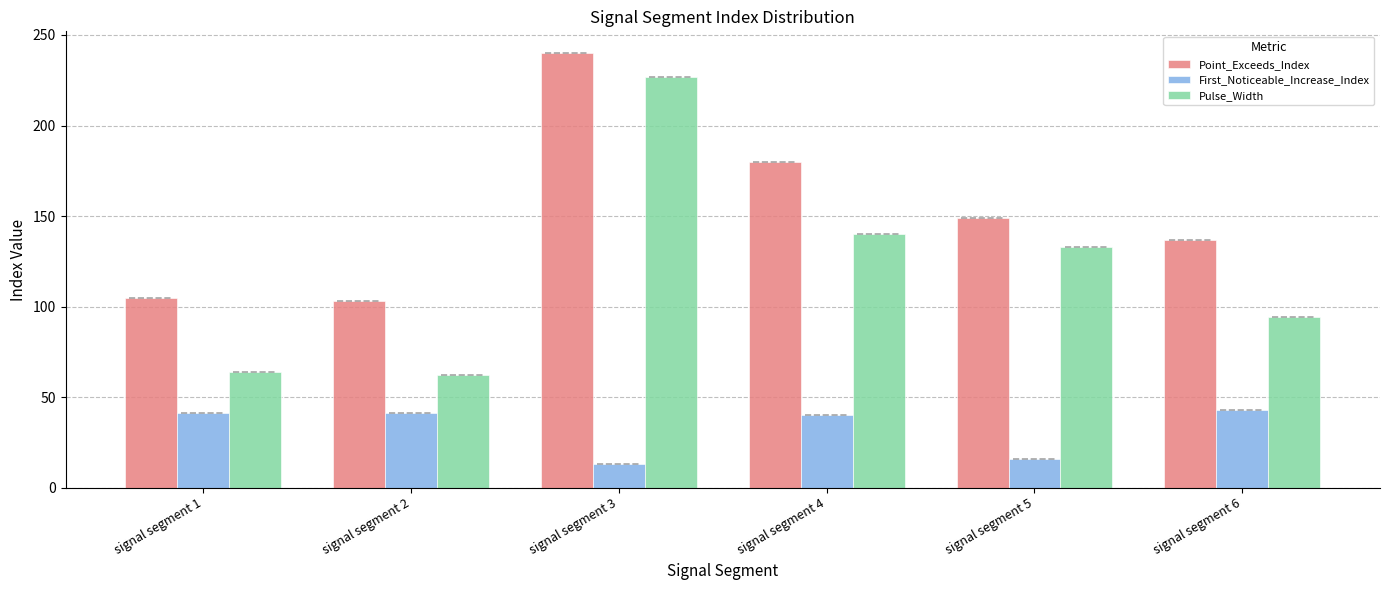

What are all the series names shown in the legend?

Point_Exceeds_Index, First_Noticeable_Increase_Index, Pulse_Width